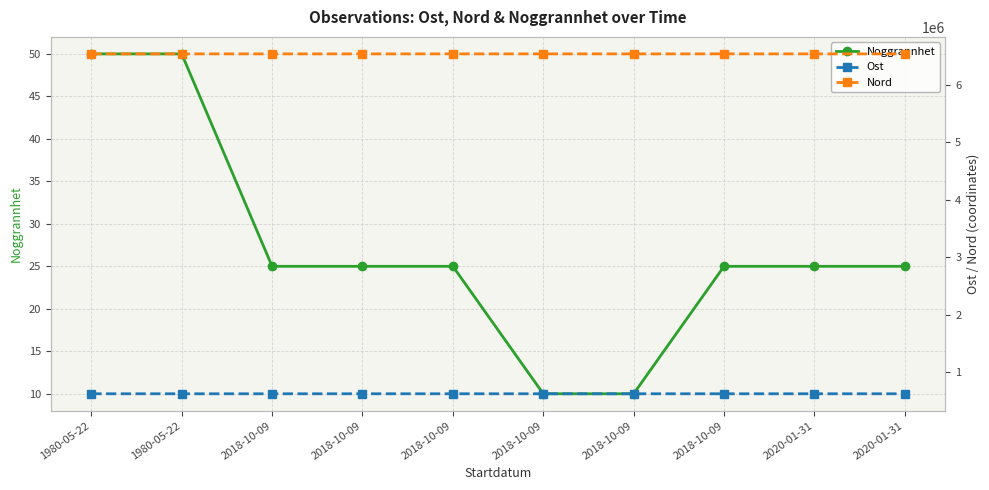

What is the approximate value of Noggrannhet at 1980-05-22?

50.0